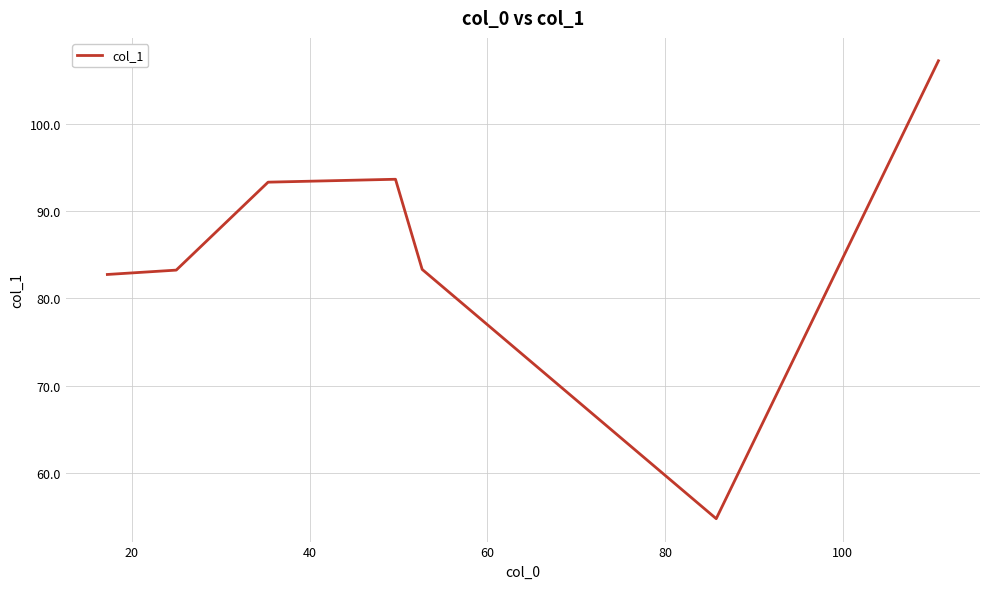

What is the sum of all values?

598.3